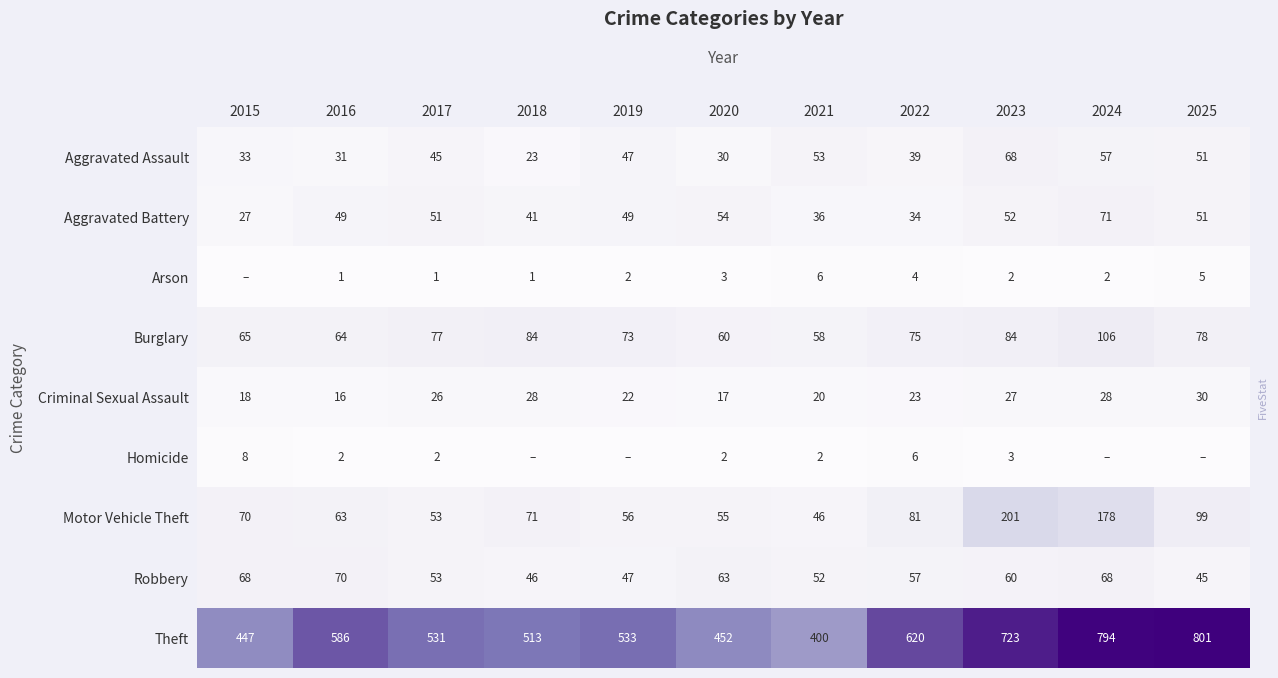

At which label does Aggravated Assault reach its peak?

2023